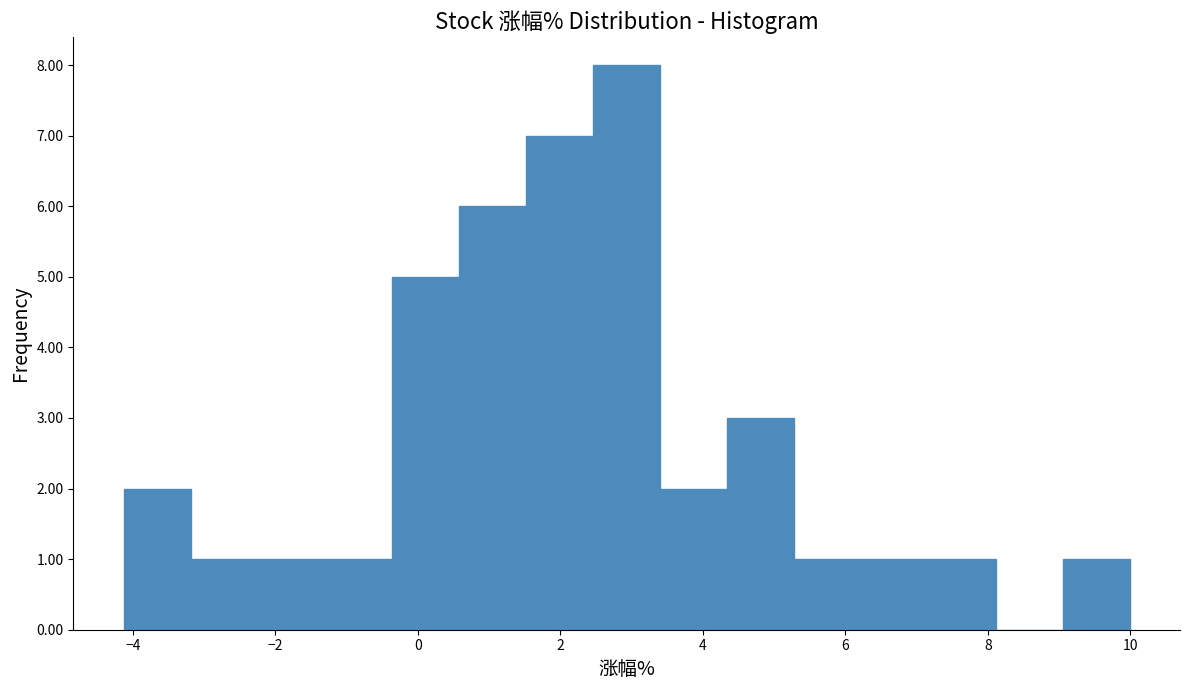

Over which range of the x-axis is the bar tallest?

2.4 to 3.4